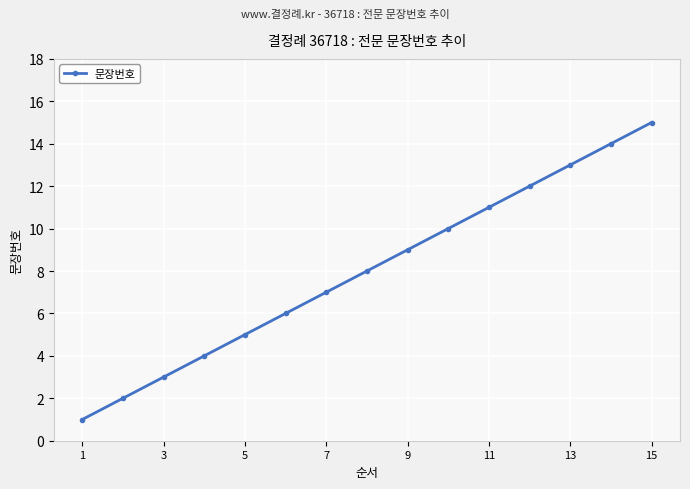

True or false: there are more than 0 points higher than both neighbors.

False